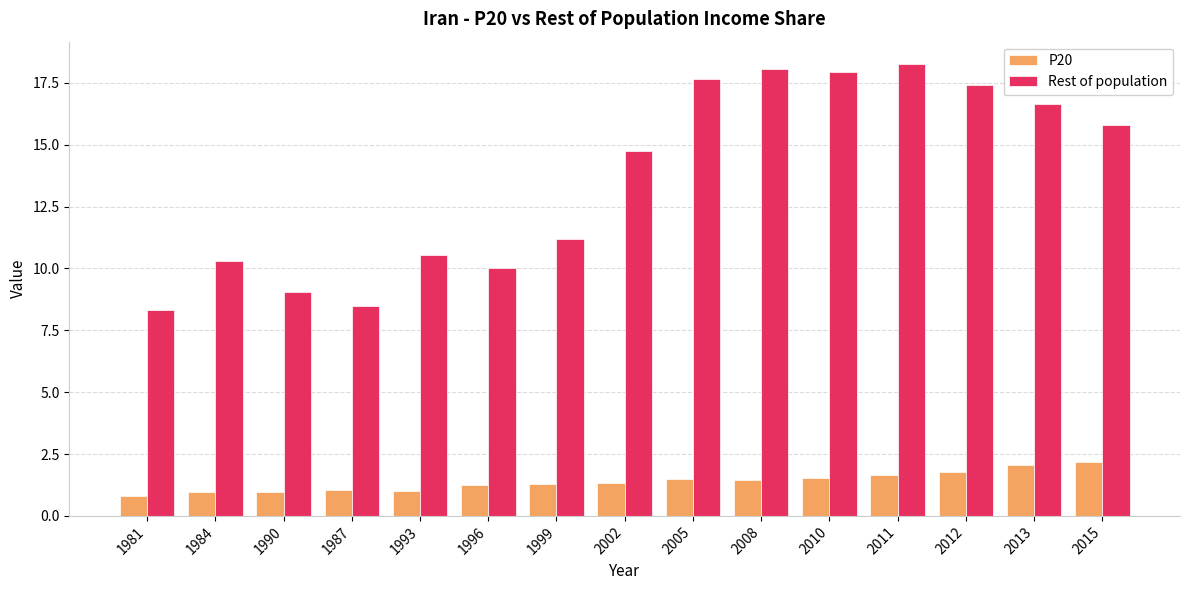

What is the highest value of the Rest of population series?

18.3